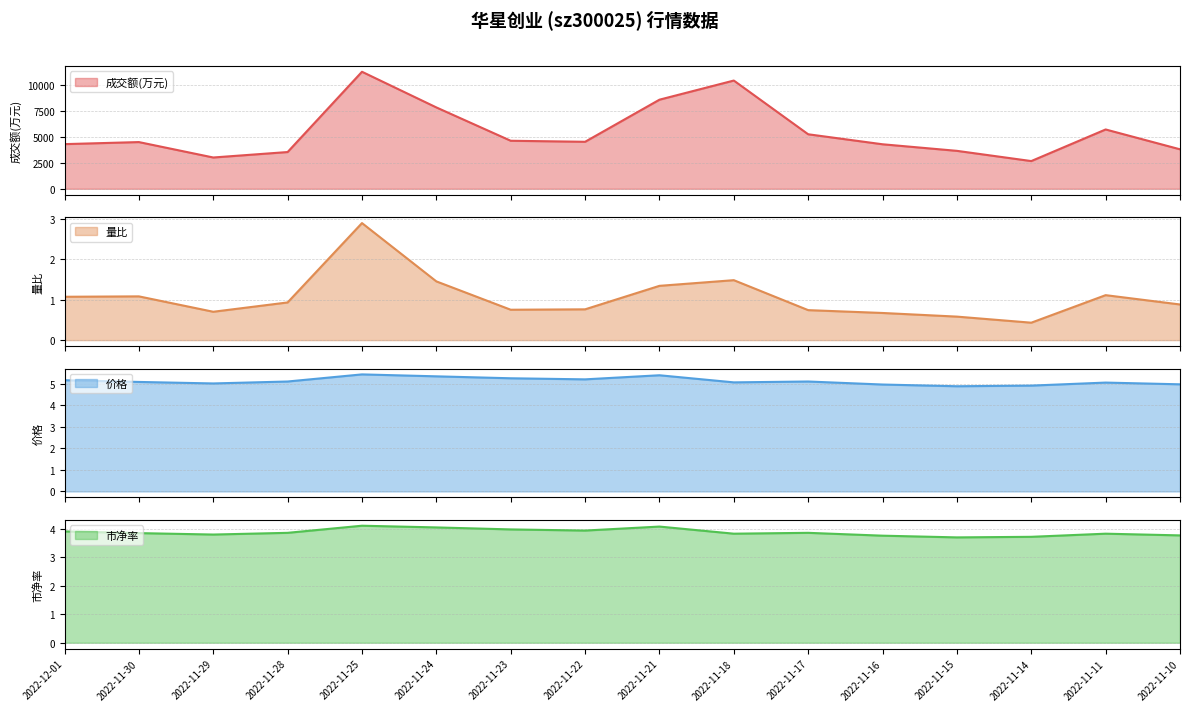

True or false: 市净率 has a value of 3.8 at 2022-11-29.

True